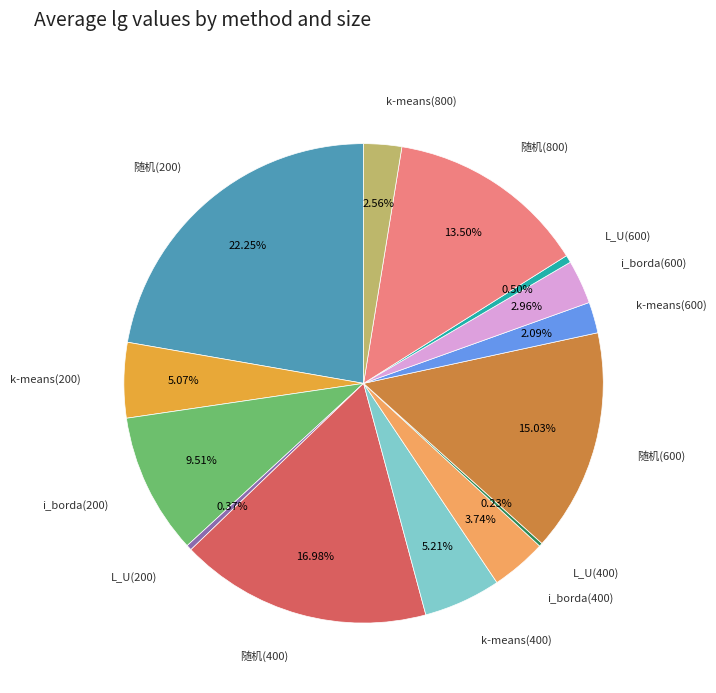

Is there a majority slice in this chart?

No